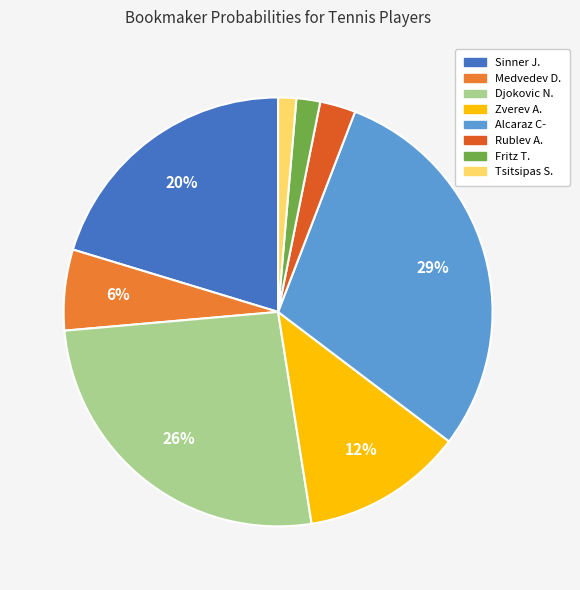

Combined, what portion of the pie is Alcaraz C- and Rublev A.?

32.2%